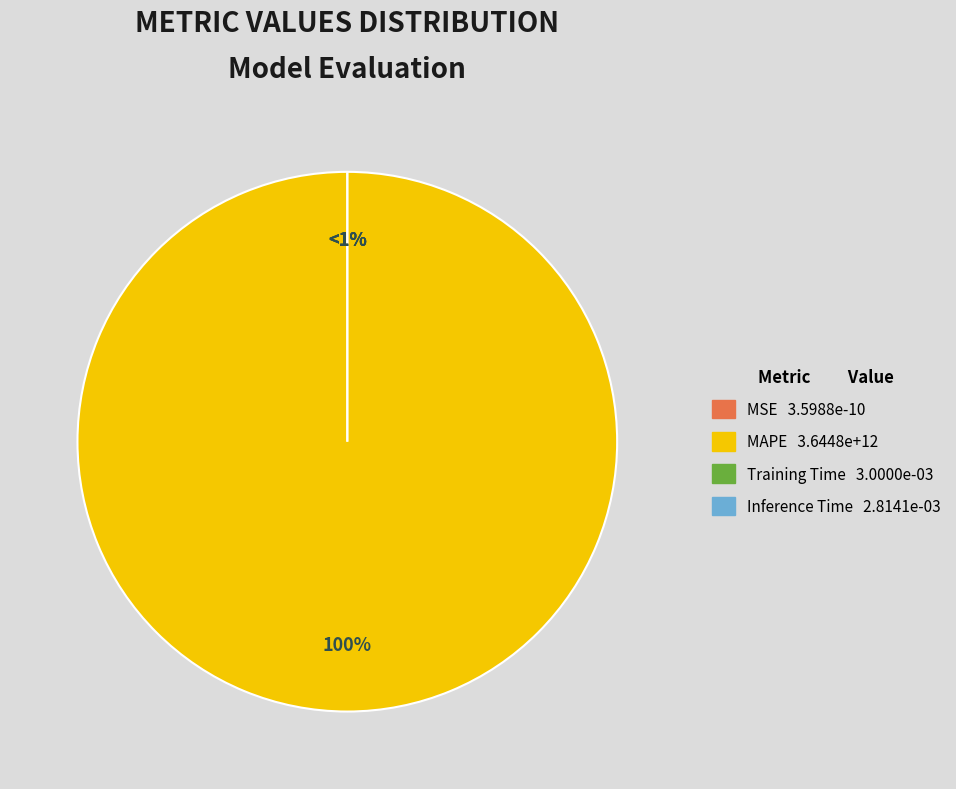

The MSE slice represents 0% of the pie. True or false?

True